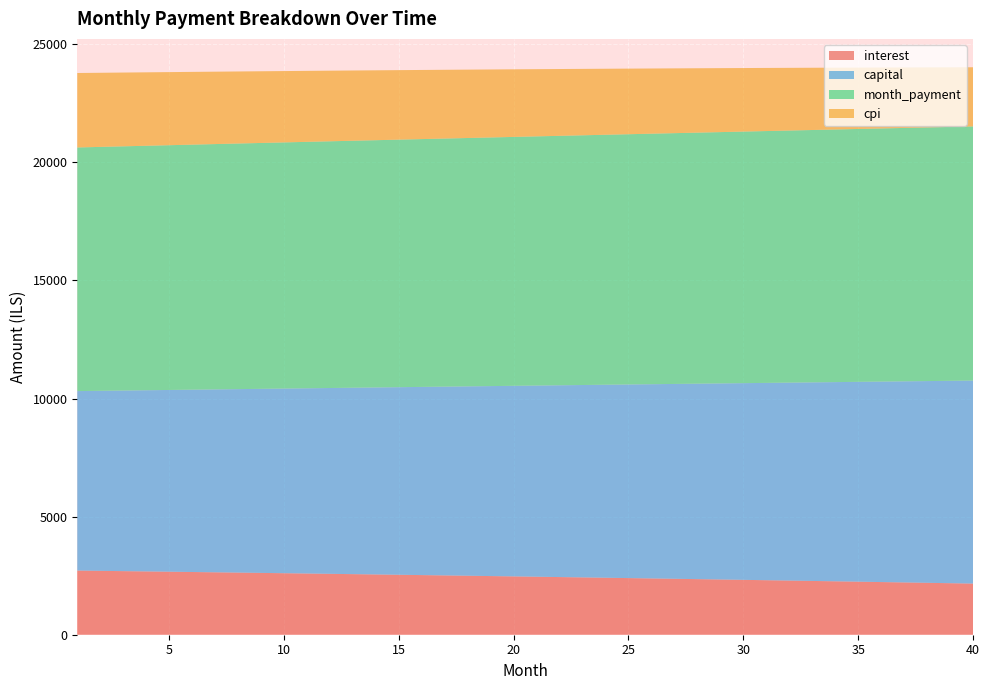

Reading left to right, what are all the values shown in this chart?

interest: 2716.9	2704.9	2692.7	2680.5	2668.1	2655.6	2643.1	2630.4	2617.6	2604.7	2591.7	2578.6	2565.4	2552.1	2538.7	2525.1	2511.5	2497.7	2483.8	2469.8	2455.7	2441.5	2427.2	2412.7	2398.2	2383.5	2368.7	2353.8	2338.7	2323.6	2308.3	2292.9	2277.4	2261.8	2246.0	2230.1	2214.1	2198.0	2181.8	2165.4
capital: 7599.7	7623.8	7648.0	7672.2	7696.5	7720.8	7745.3	7769.8	7794.4	7819.1	7843.9	7868.7	7893.6	7918.6	7943.7	7968.8	7994.1	8019.4	8044.8	8070.3	8095.8	8121.5	8147.2	8173.0	8198.9	8224.8	8250.9	8277.0	8303.2	8329.5	8355.9	8382.3	8408.9	8435.5	8462.2	8489.0	8515.9	8542.9	8569.9	8597.1
month_payment: 10316.7	10328.7	10340.7	10352.6	10364.6	10376.5	10388.4	10400.2	10412.0	10423.8	10435.6	10447.3	10459.0	10470.7	10482.4	10494.0	10505.6	10517.1	10528.6	10540.1	10551.6	10563.0	10574.4	10585.7	10597.0	10608.3	10619.6	10630.8	10641.9	10653.1	10664.2	10675.3	10686.3	10697.3	10708.2	10719.2	10730.0	10740.9	10751.7	10762.4
cpi: 3152.6	3138.5	3124.2	3109.8	3095.3	3080.6	3065.8	3050.9	3035.9	3020.8	3005.5	2990.1	2974.6	2958.9	2943.1	2927.2	2911.2	2895.0	2878.7	2862.3	2845.7	2829.0	2812.1	2795.2	2778.0	2760.8	2743.4	2725.9	2708.2	2690.4	2672.5	2654.4	2636.2	2617.8	2599.3	2580.7	2561.9	2542.9	2523.8	2504.6